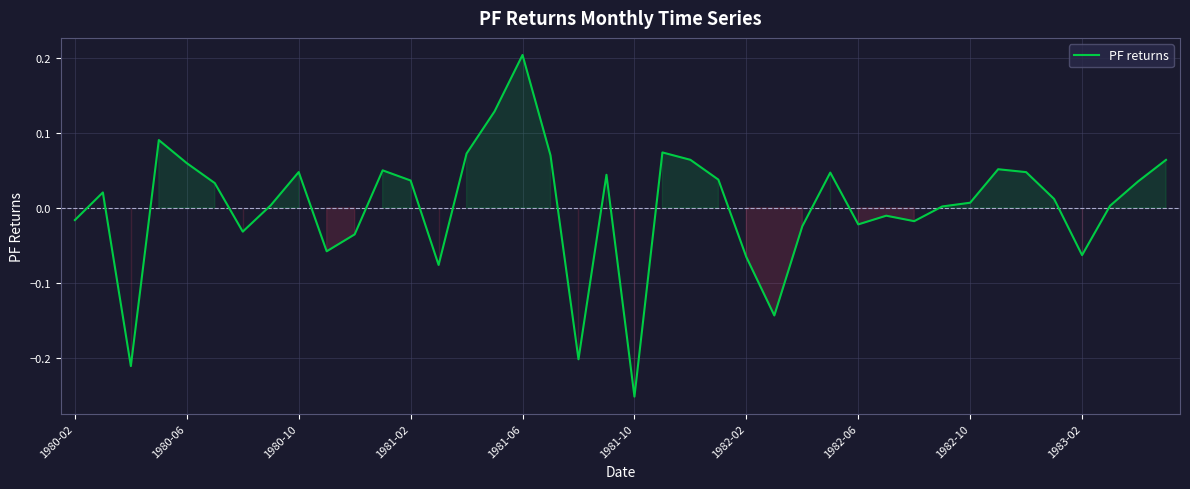

What is the difference between the maximum and minimum values?

0.5